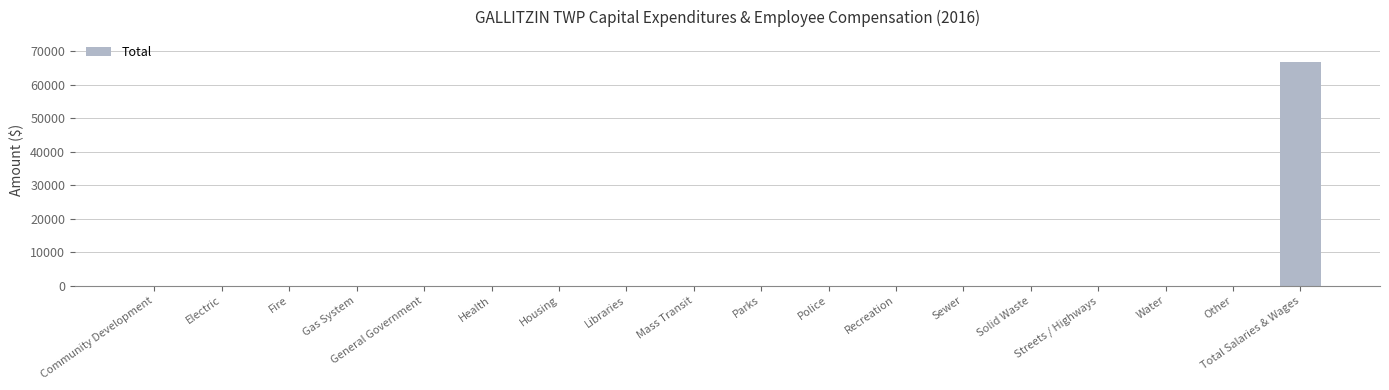

The chart shows a value of 21615 at Housing. True or false?

False